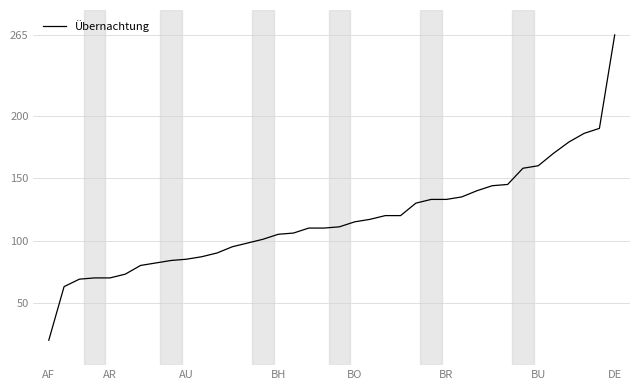

What is the smallest value displayed?

20